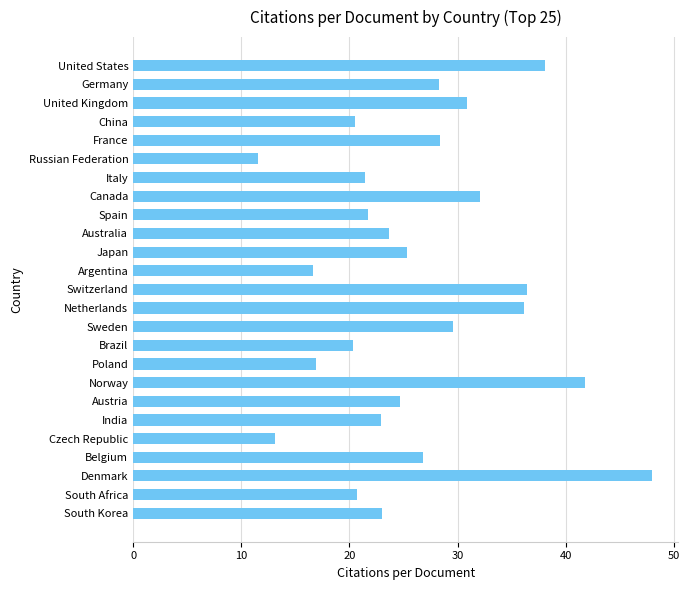

What value does the data have at Japan?

25.3